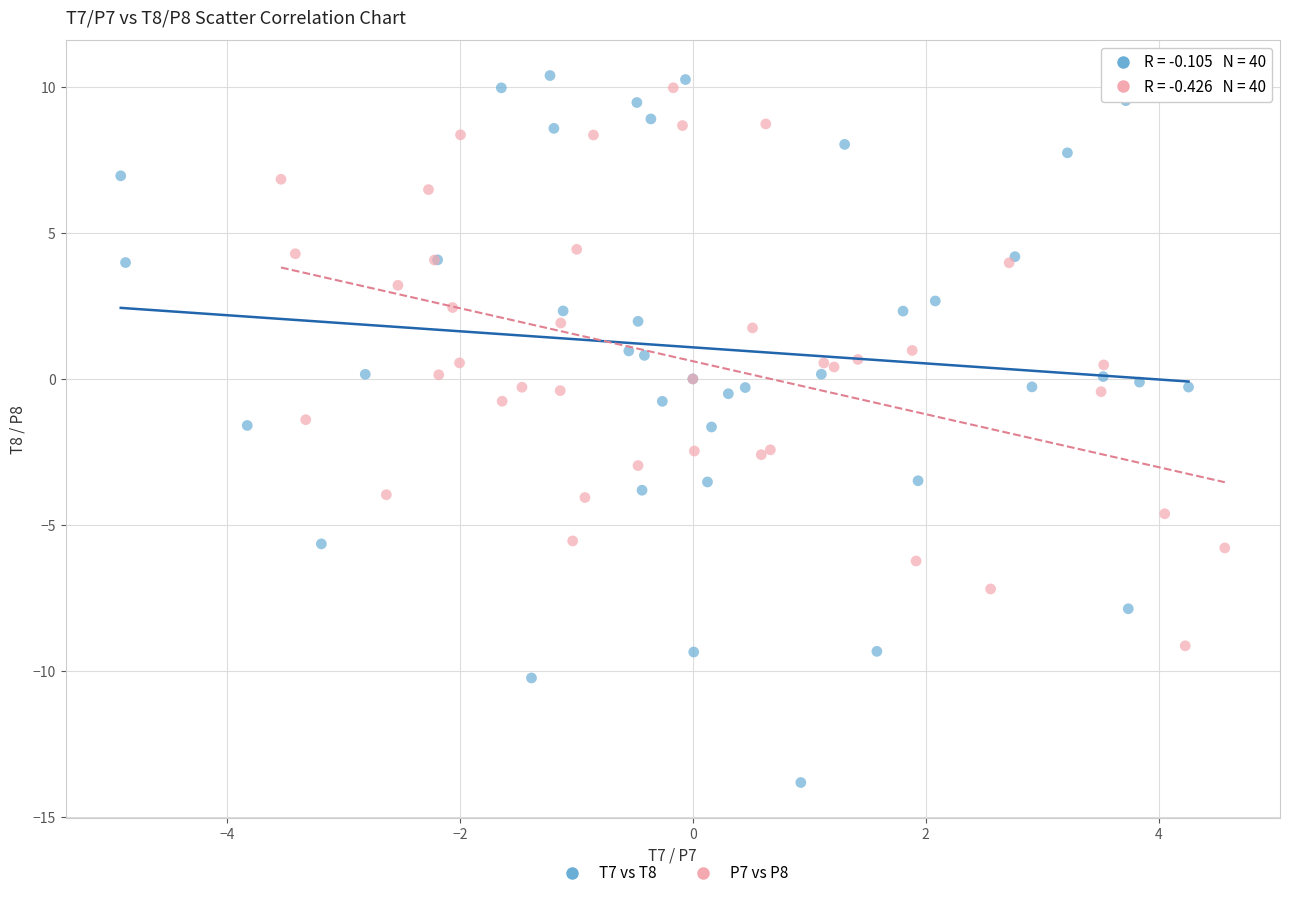

Which series reaches the minimum Y coordinate?

T7 vs T8